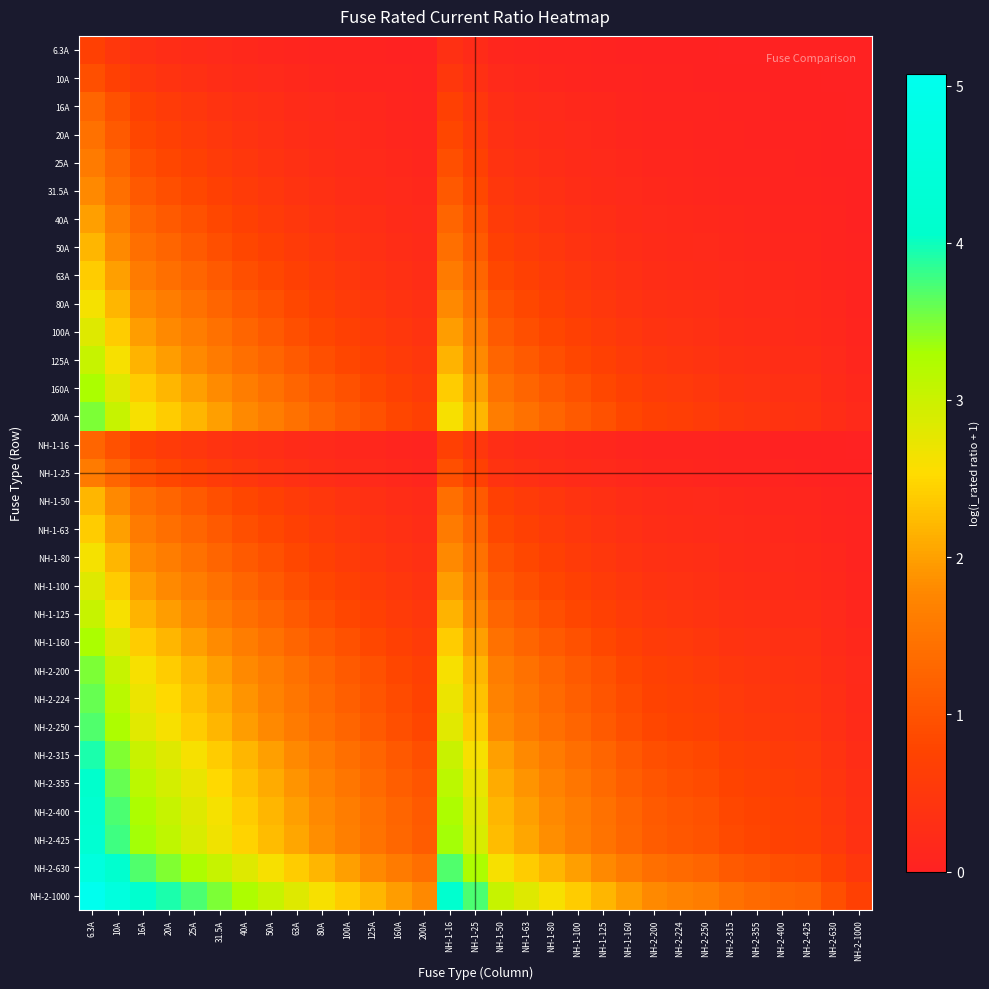

Between 160A and NH-2-315, which is larger?

160A